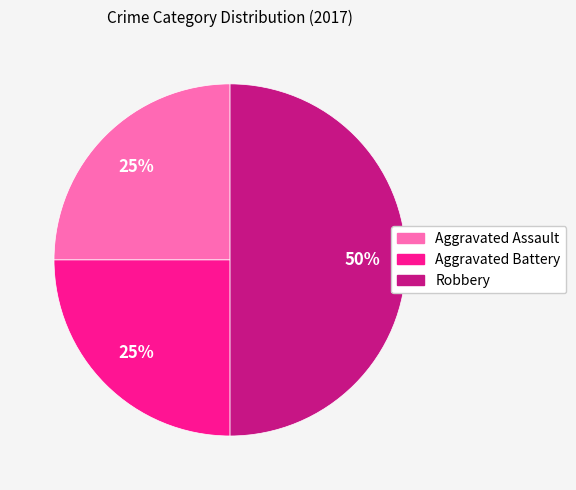

Does Aggravated Assault account for over 50% of the chart?

No